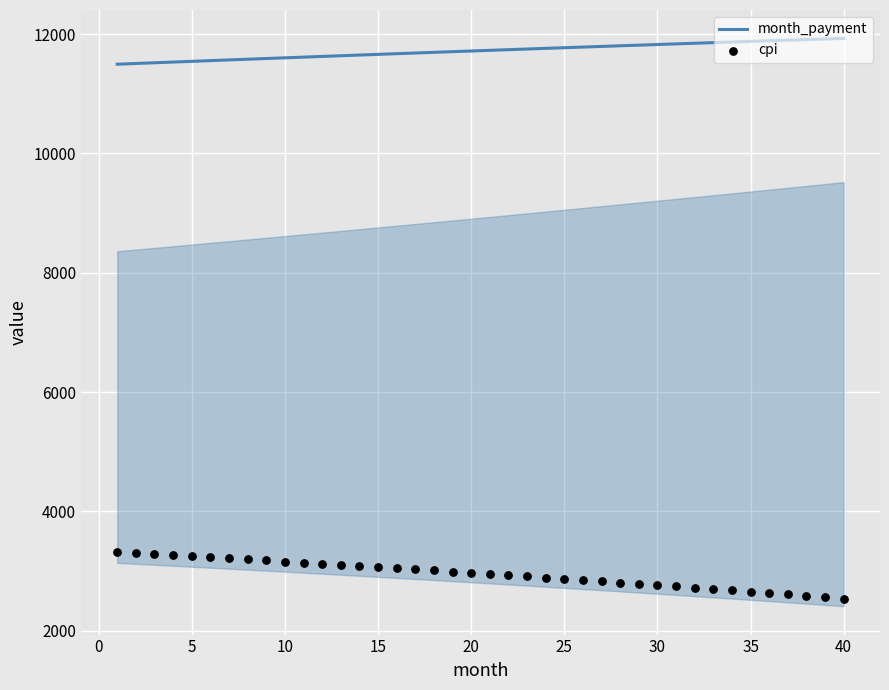

Which series has the largest Y range (max minus min)?

cpi